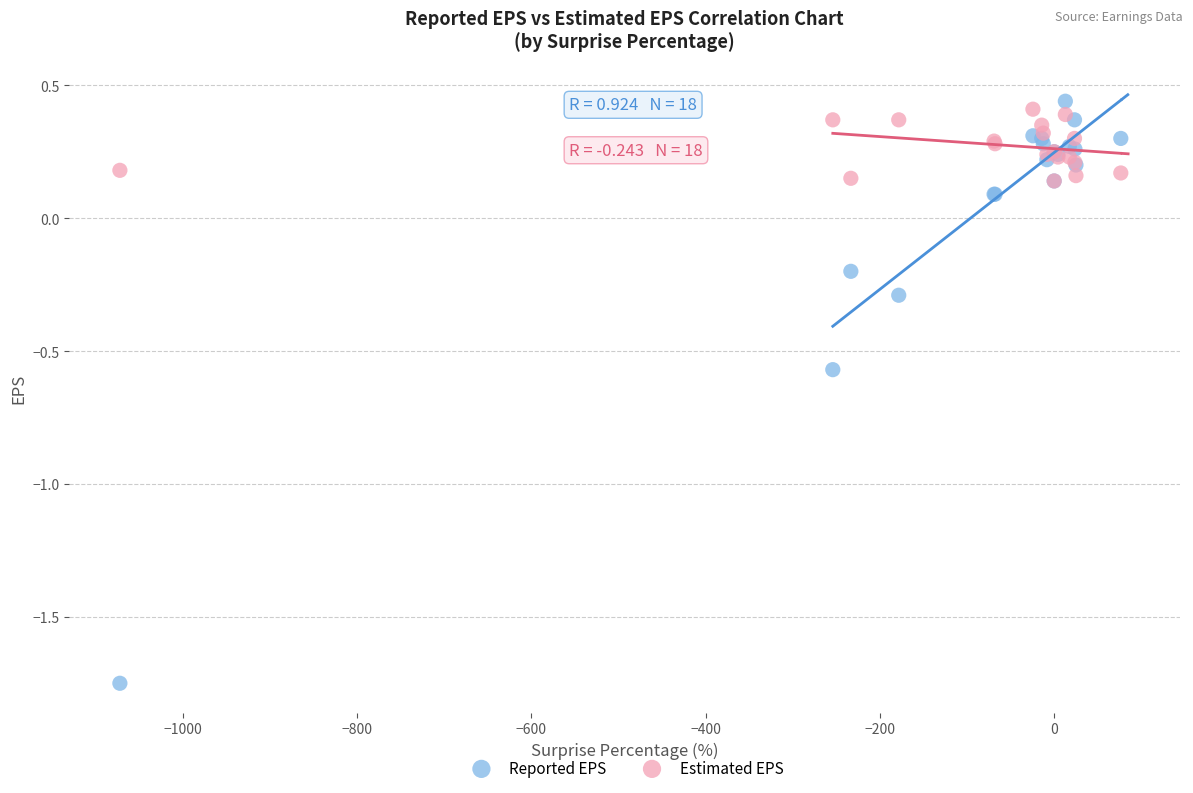

What are all the series names shown in the legend?

Reported EPS, Estimated EPS